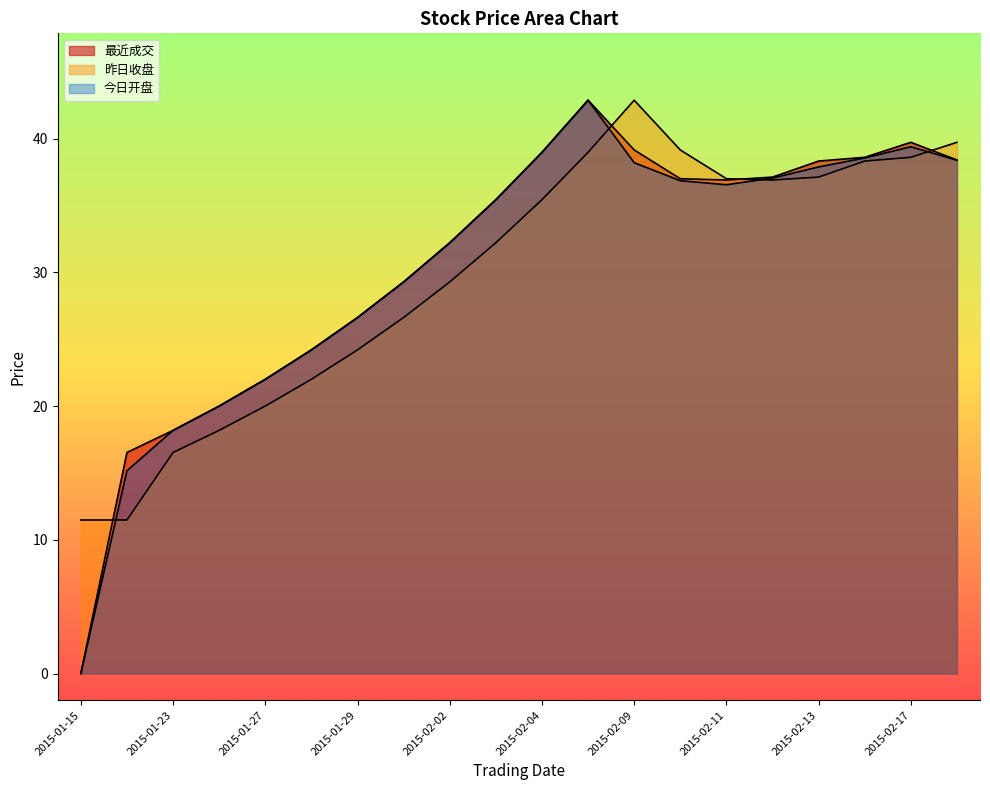

In 今日开盘, how many points are lower than both neighbors (excluding endpoints)?

1